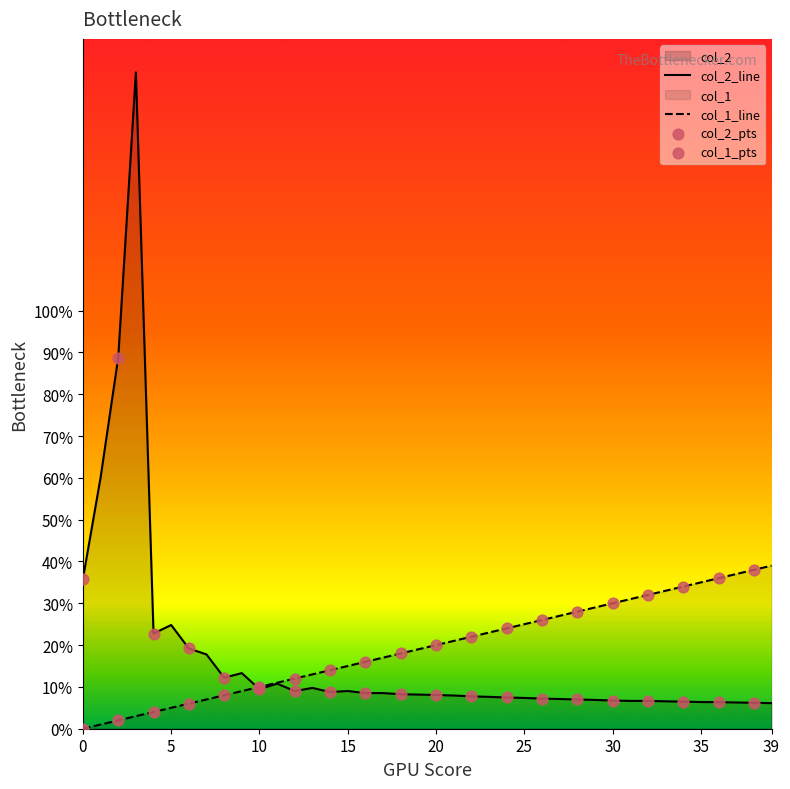

What are all the series names shown in the legend?

col_2, col_1